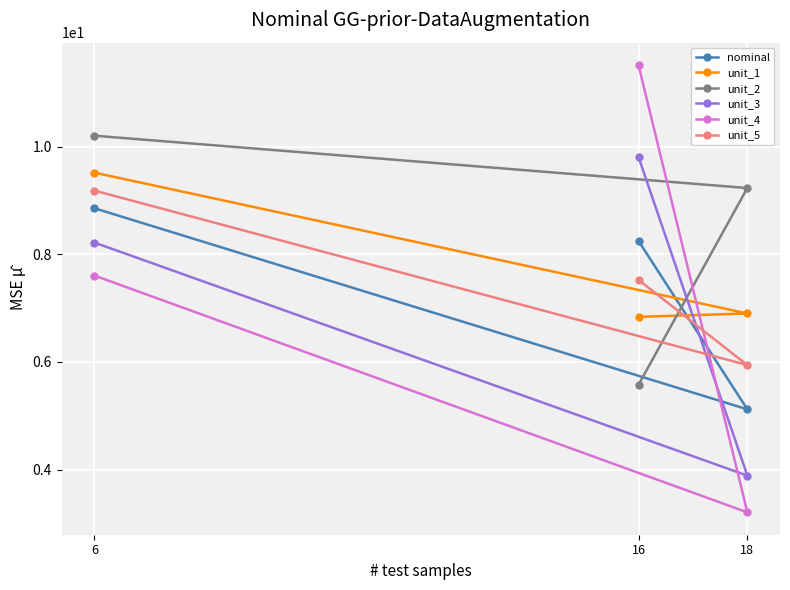

Reading left to right, list all the values displayed in this chart.

nominal: 6=8.9	16=8.2	18=5.1
unit_1: 6=9.5	16=6.8	18=6.9
unit_2: 6=10.2	16=5.6	18=9.2
unit_3: 6=8.2	16=9.8	18=3.9
unit_4: 6=7.6	16=11.5	18=3.2
unit_5: 6=9.2	16=7.5	18=5.9